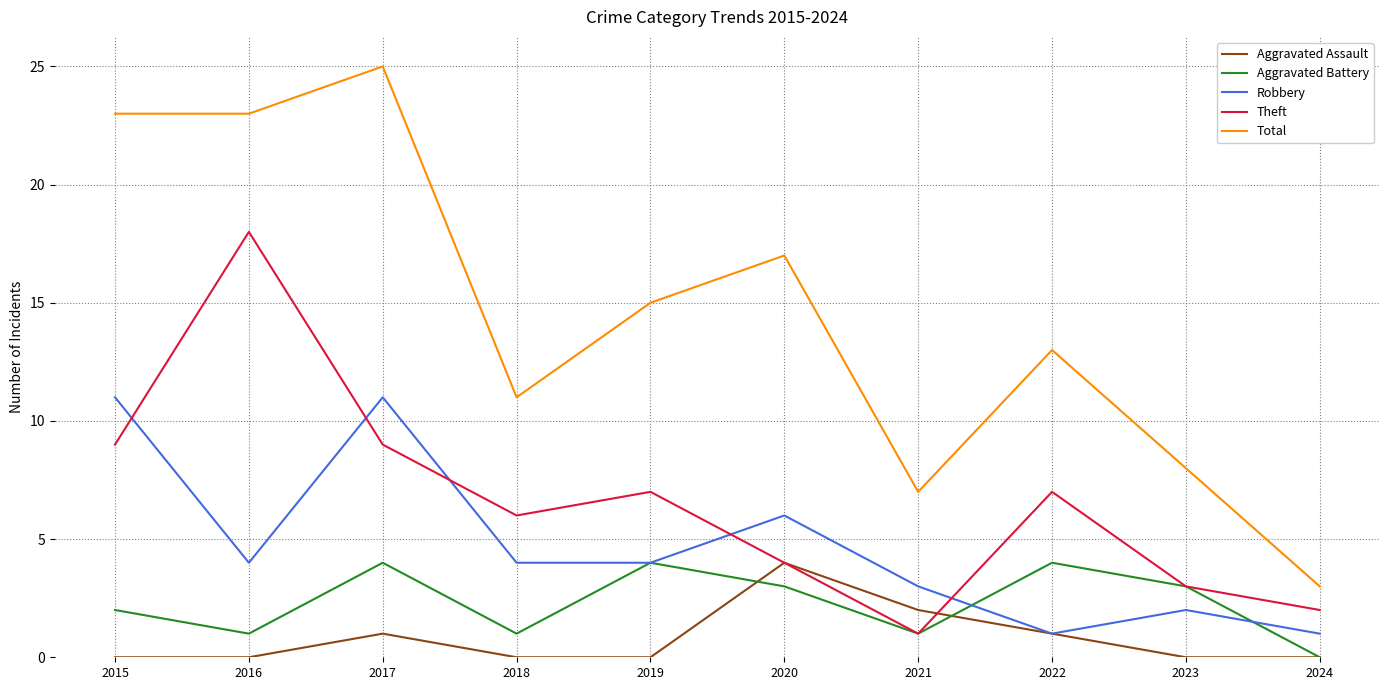

Reading right to left, extract all data points from this chart.

Aggravated Assault: 0	0	1	2	4	0	0	1	0	0
Aggravated Battery: 0	3	4	1	3	4	1	4	1	2
Robbery: 1	2	1	3	6	4	4	11	4	11
Theft: 2	3	7	1	4	7	6	9	18	9
Total: 3	8	13	7	17	15	11	25	23	23